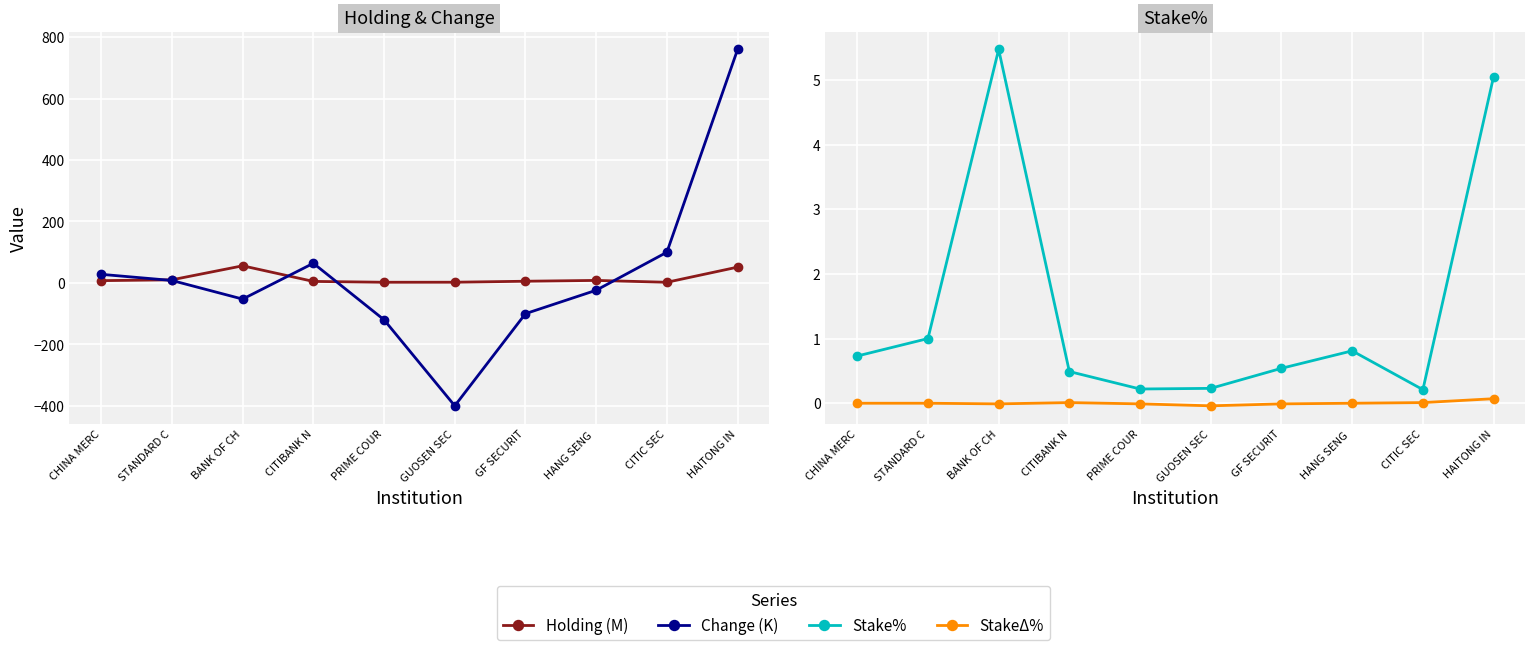

In Stake%, how many points are higher than both neighbors (excluding endpoints)?

2